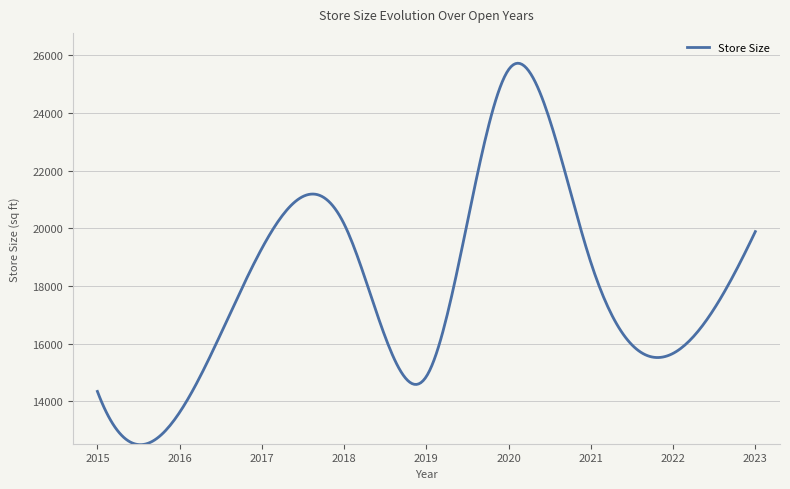

Is this an area chart (filled region under the line)?

No